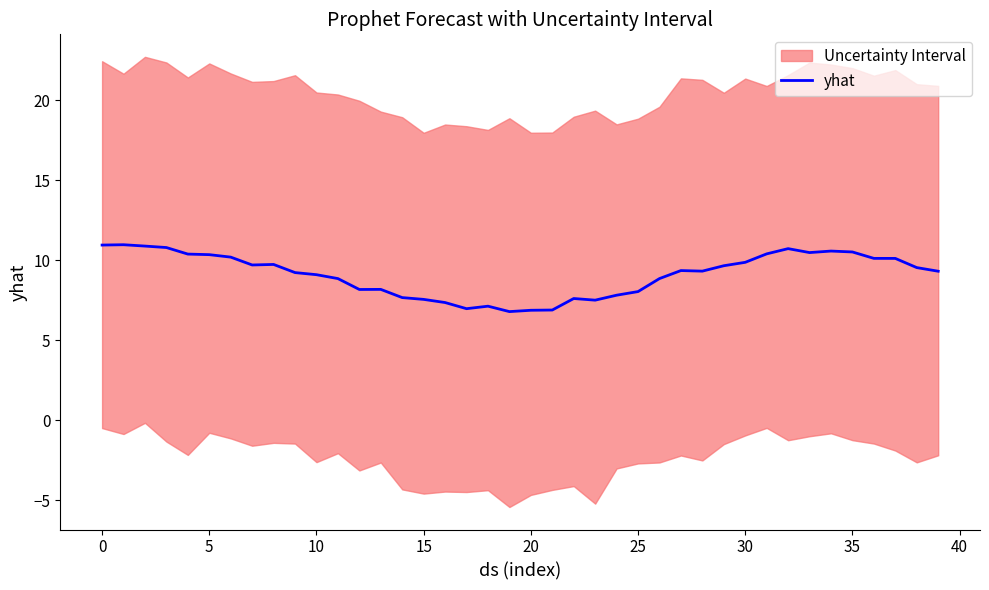

True or false: the data shows 6.8 at 19.

True